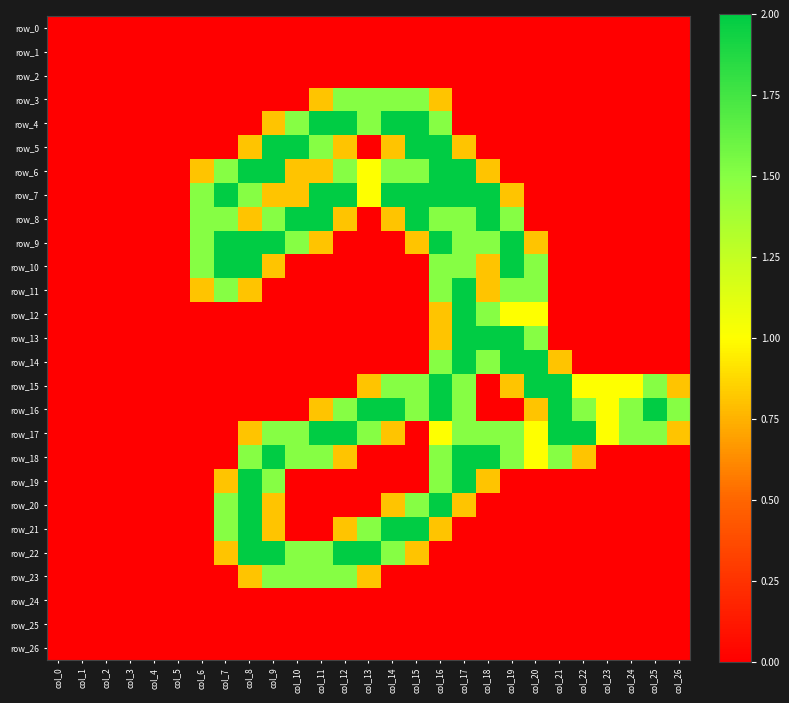

What is the difference between the highest and lowest values at col_11?

2.0